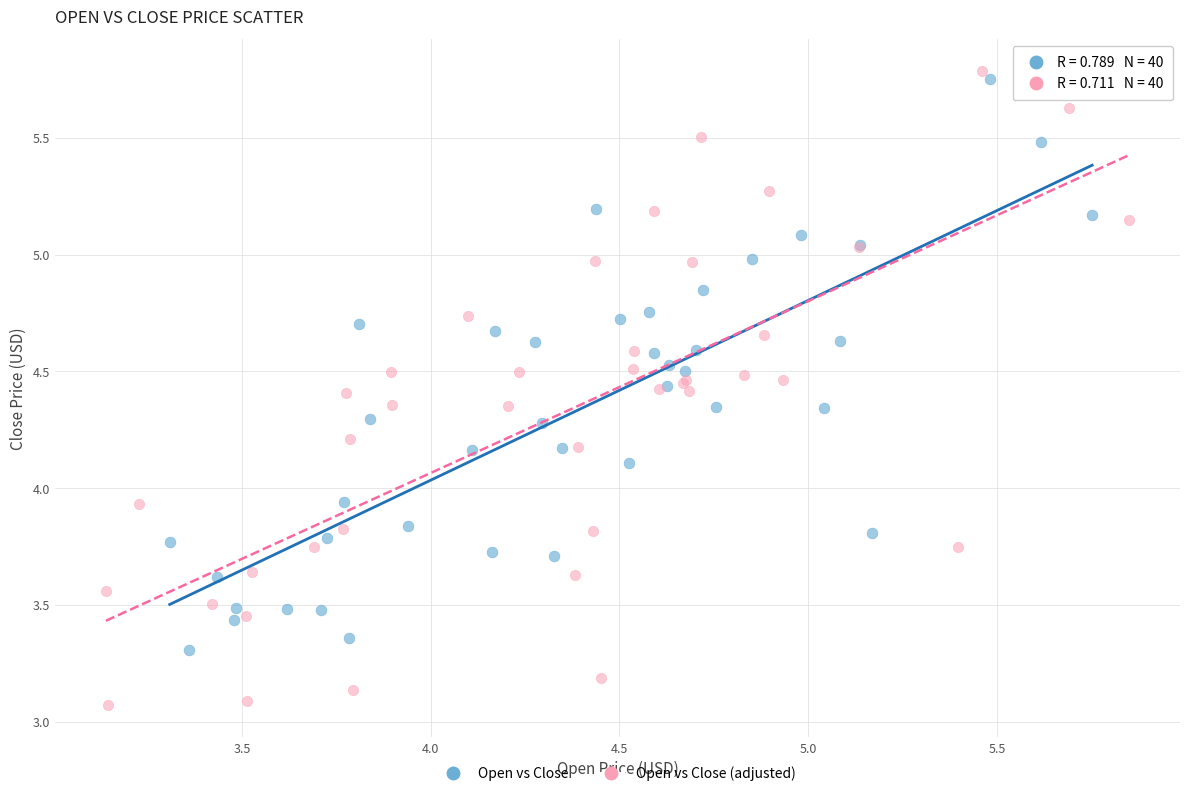

Which series has the largest Y range (max minus min)?

Open vs Close (adjusted)